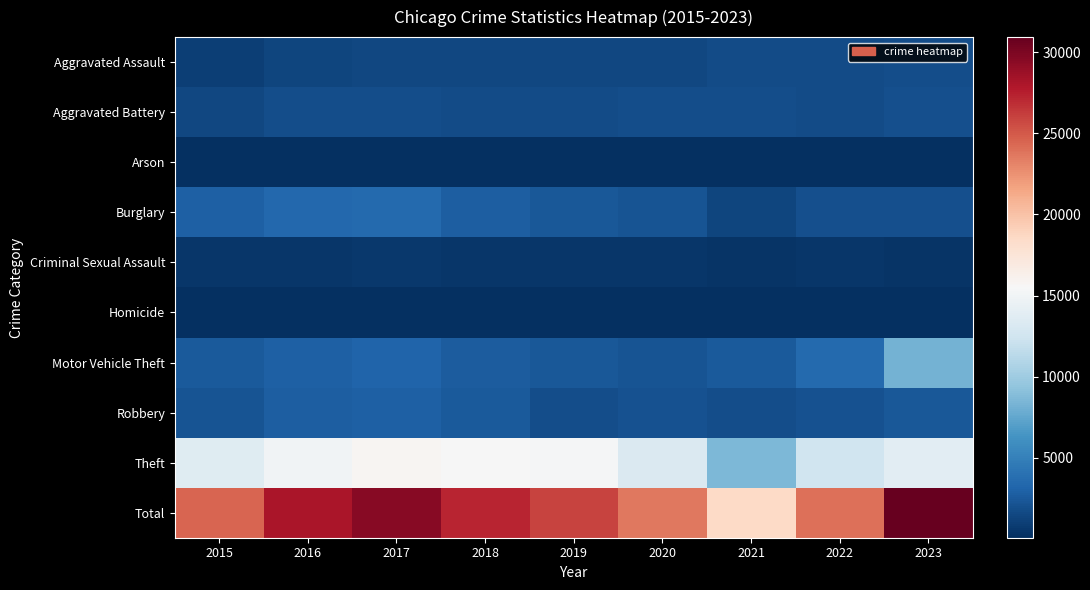

Which series has the largest range (max minus min)?

Total